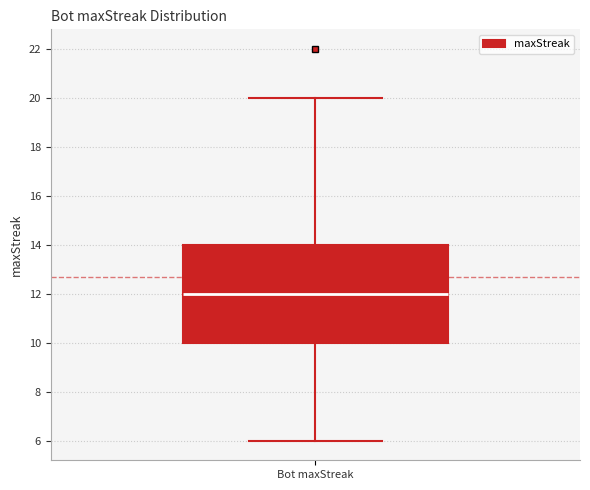

Transcribe this box plot: give where the median line is, the range the box spans, and where the two whiskers end, as read against the y-axis. The values are not printed on the chart, so give them approximately, as read against the axis.

median 12, box 10 to 14, whiskers 6 to 20